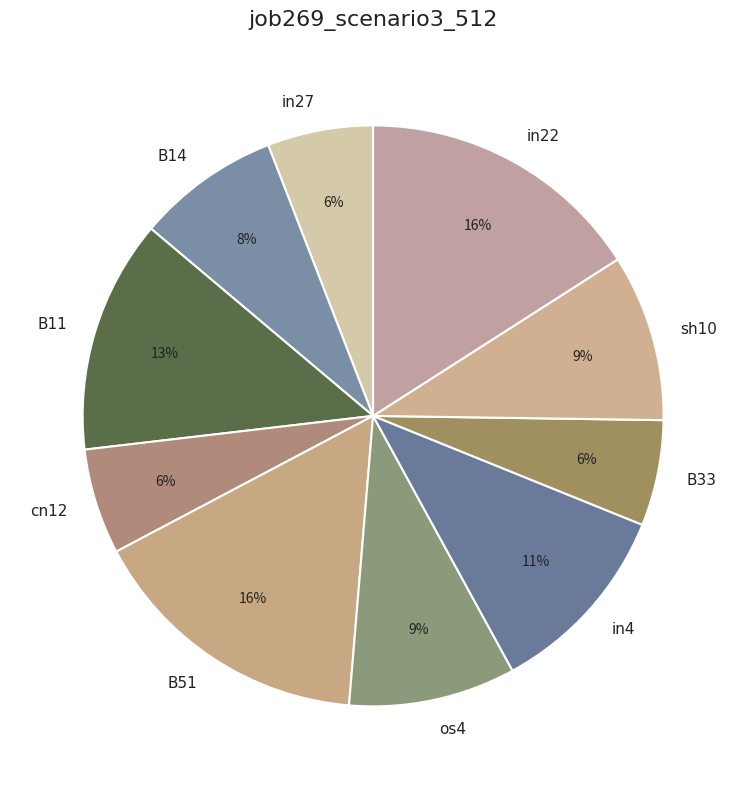

True or false: os4 accounts for 9% of the total.

True